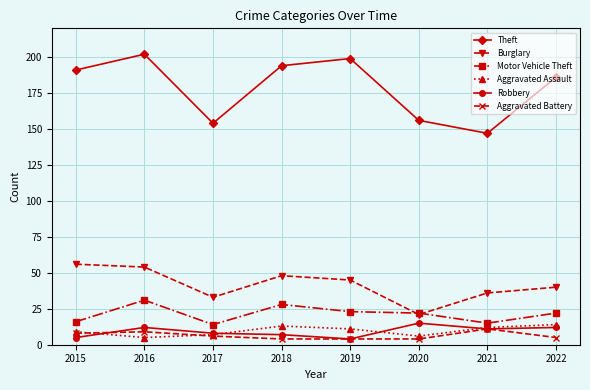

Which series has the largest range (max minus min)?

Theft